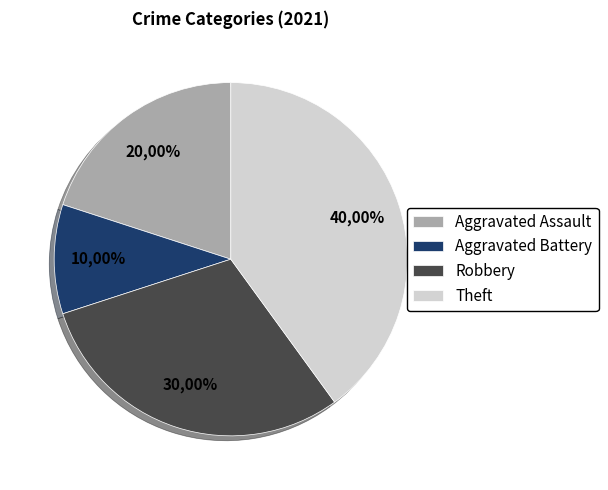

True or false: Aggravated Assault accounts for 8% of the total.

False